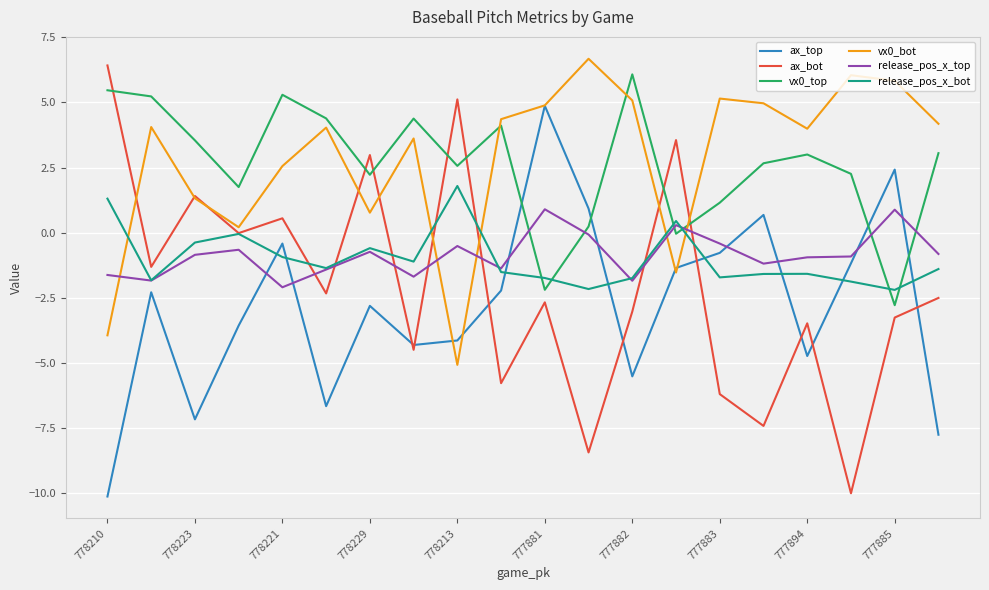

How many times do release_pos_x_bot and ax_top cross each other?

8